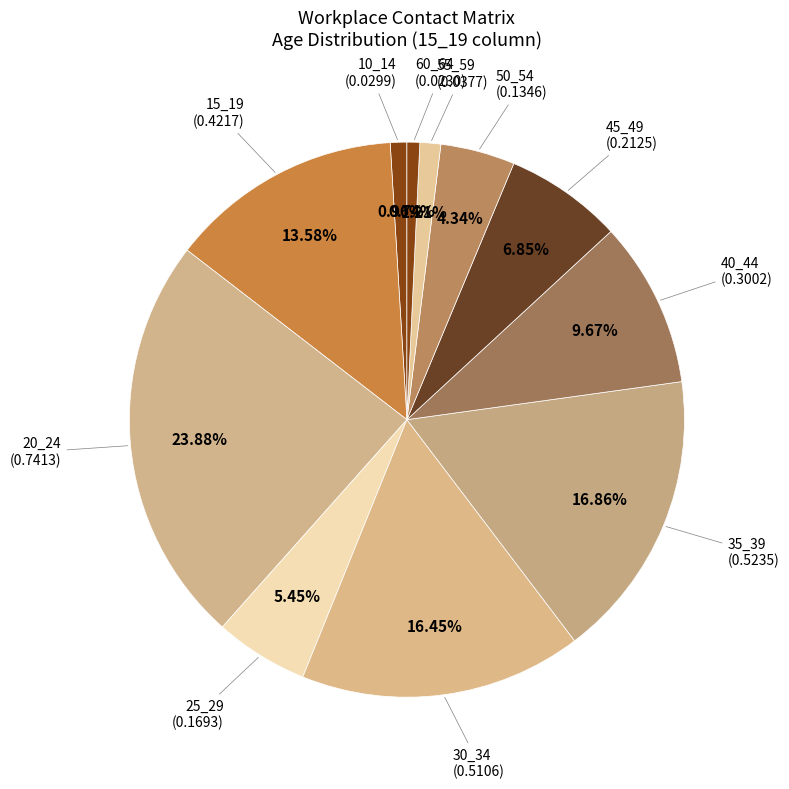

How many slices are in this pie chart?

11